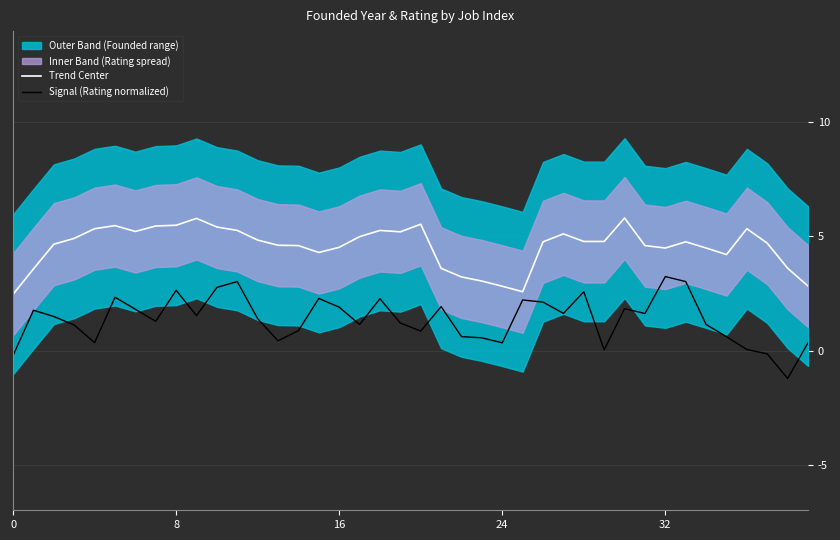

What is the highest value of the Trend Center series?

5.8